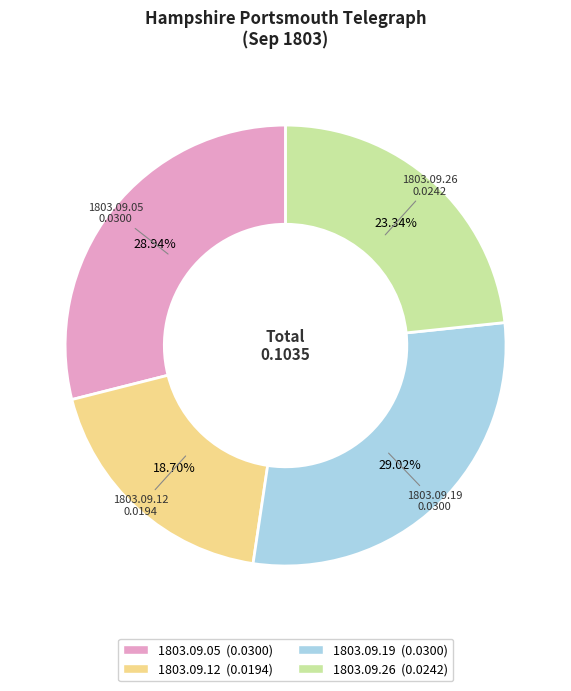

To the nearest percent, what is the difference between the 1803.09.26 and 1803.09.05 slice percentages?

6%